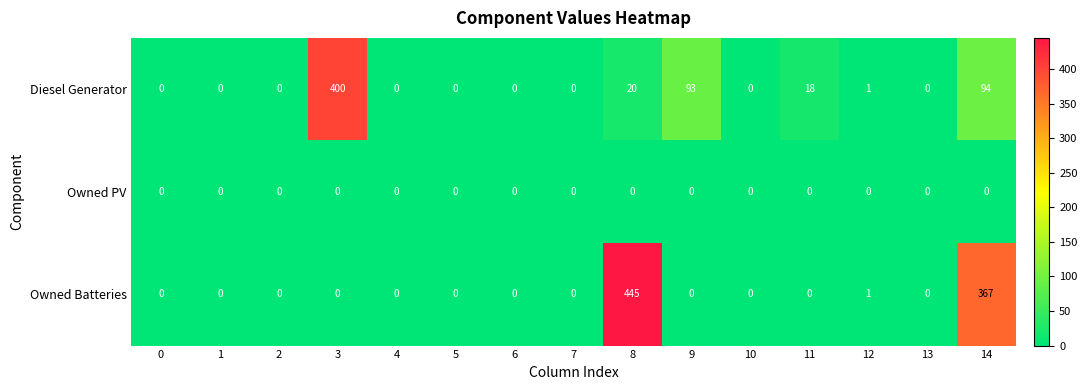

The value of Owned PV at 14 is 0. True or false?

True